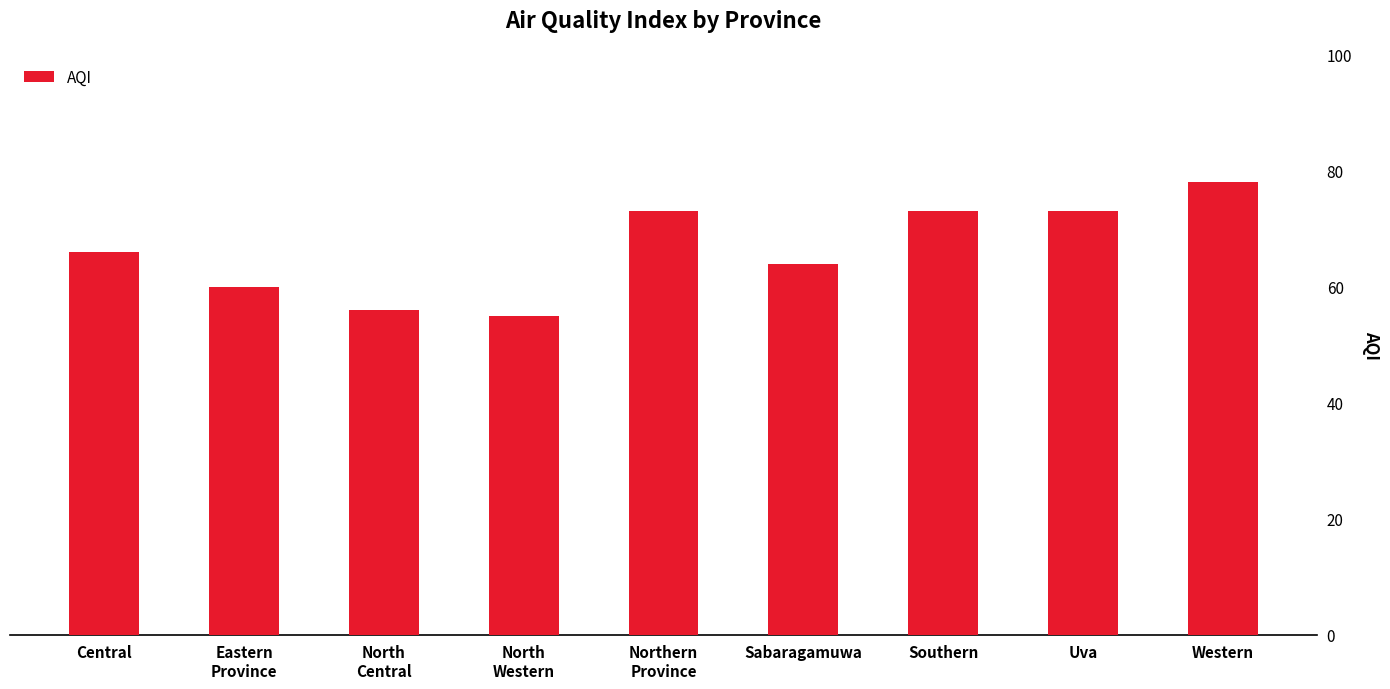

The chart shows a value of 22 at Southern. True or false?

False